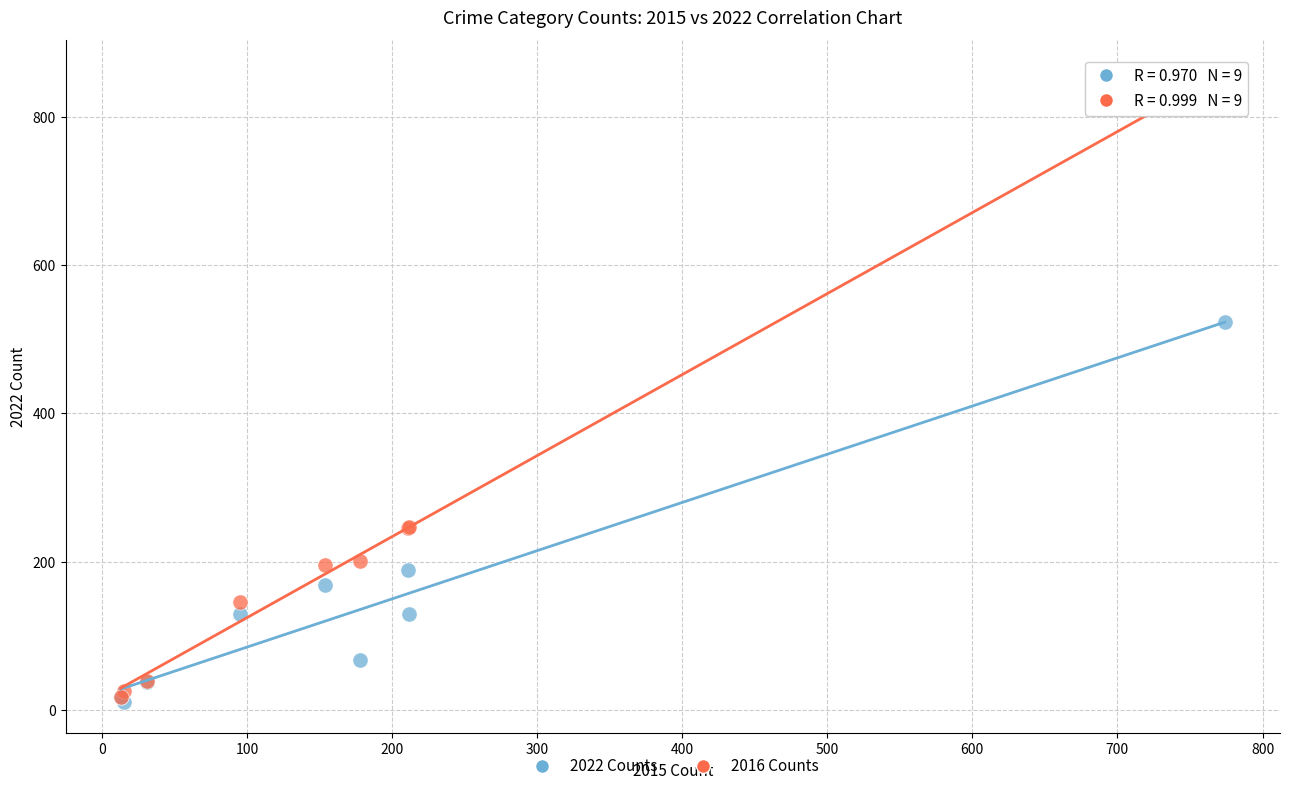

What are all the series names shown in the legend?

2022 Counts, 2016 Counts